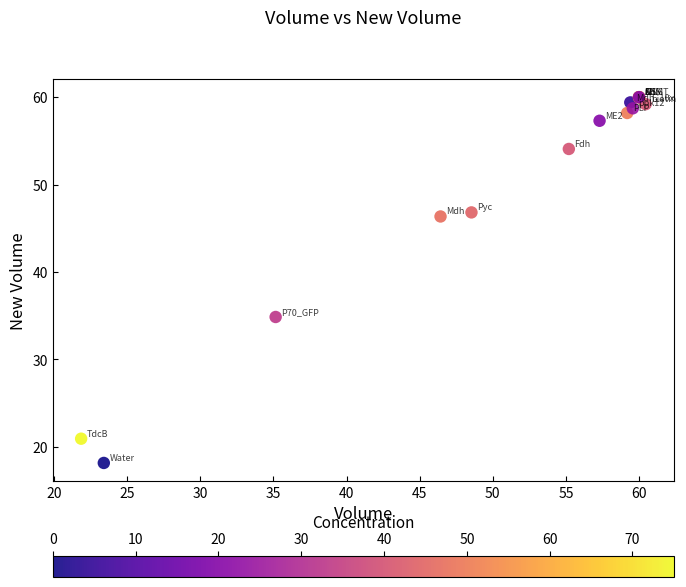

What Y value in the scatter plot is closest to 39?

34.9